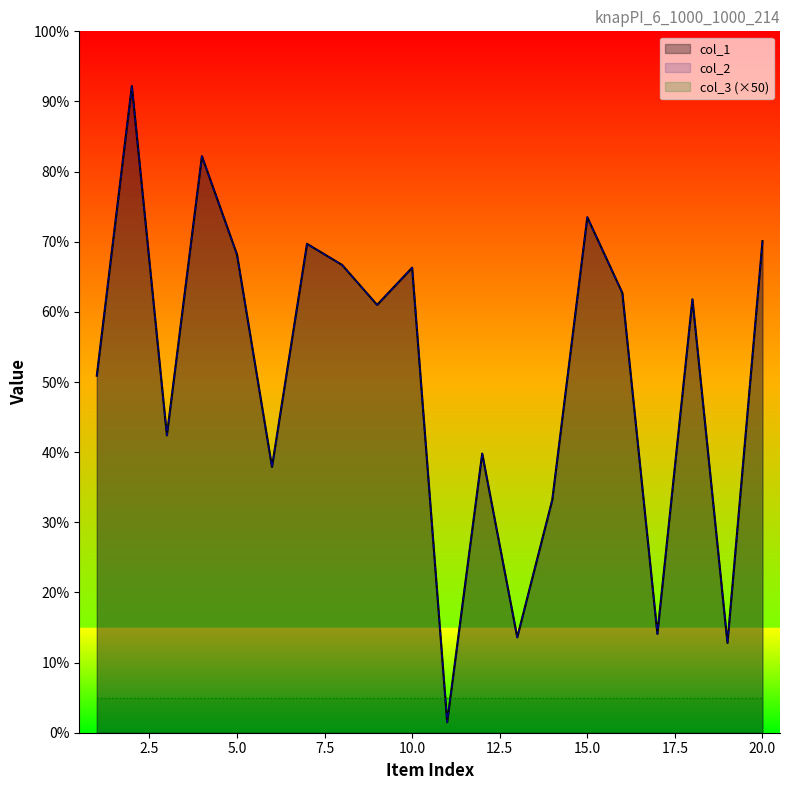

At how many categories does at least one series exceed 464?

12